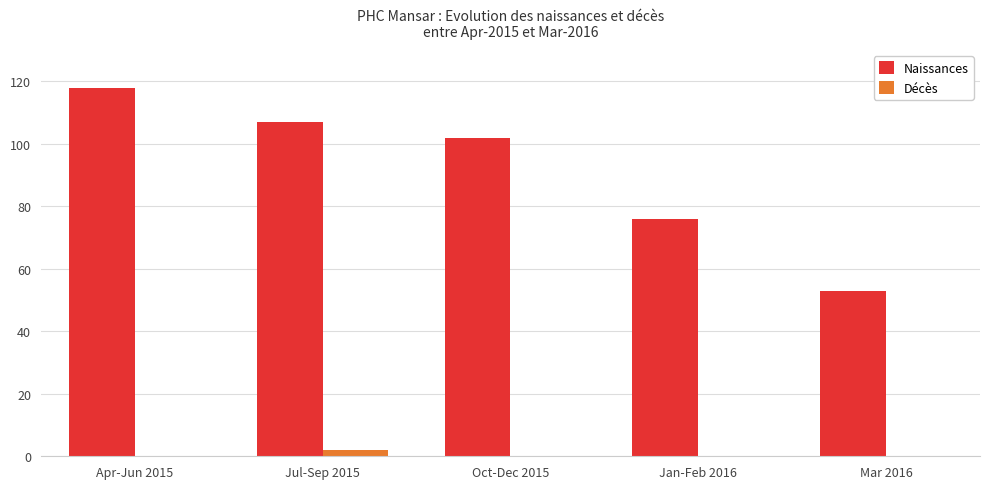

The Naissances series shows 53 at Mar 2016. True or false?

True